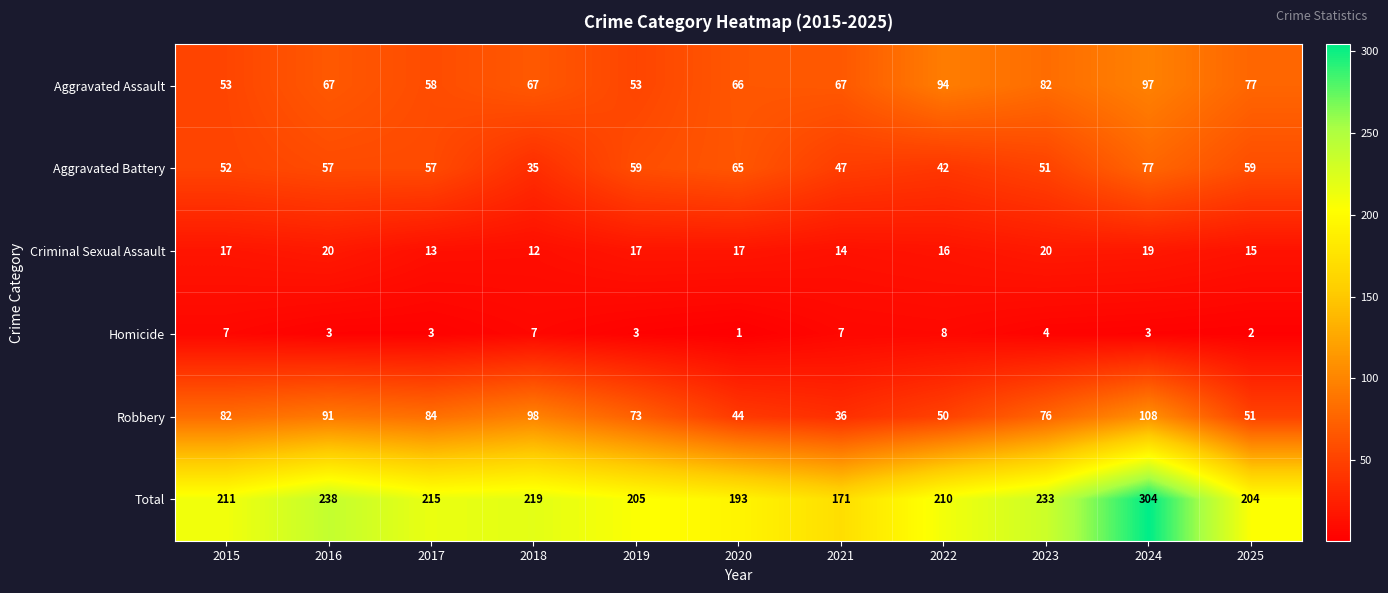

Which category has the highest value across all series?

2024